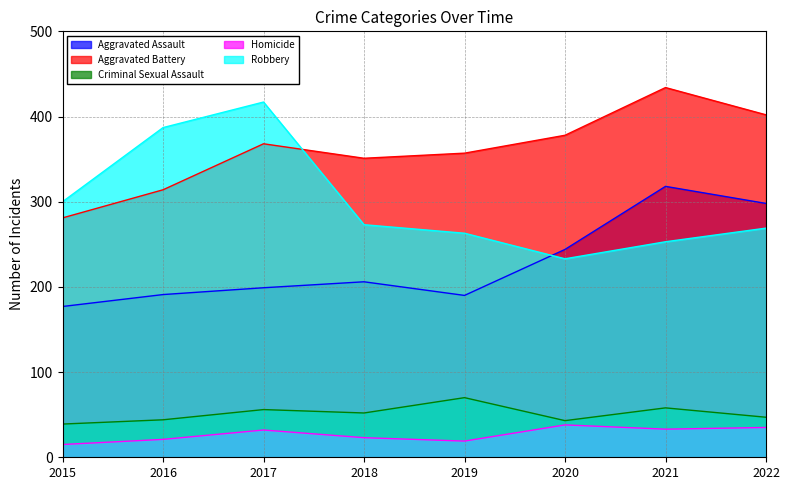

How many data points in Homicide are less than 32?

4